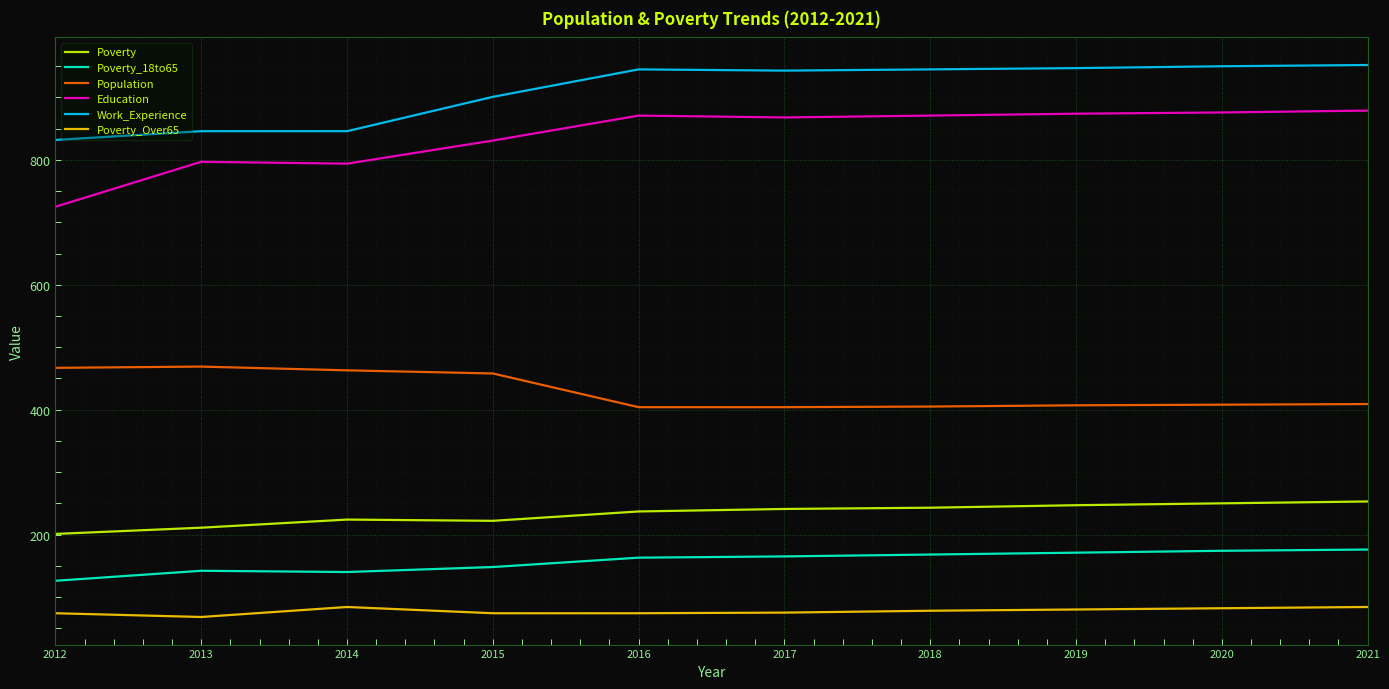

What is the maximum value for Education?

879